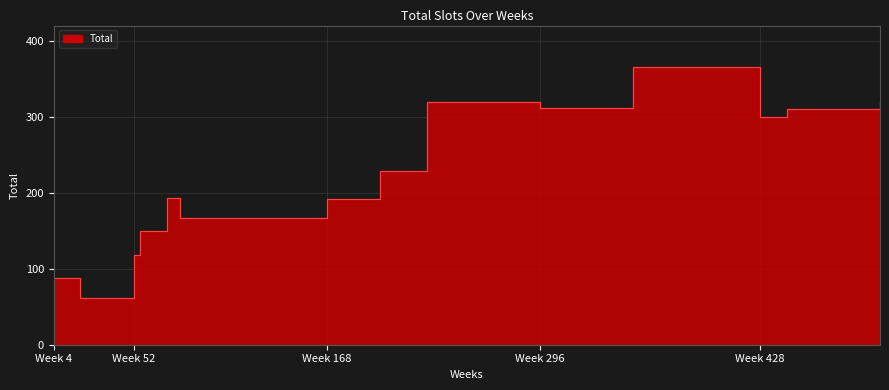

Which label corresponds to the largest value in the chart?

352